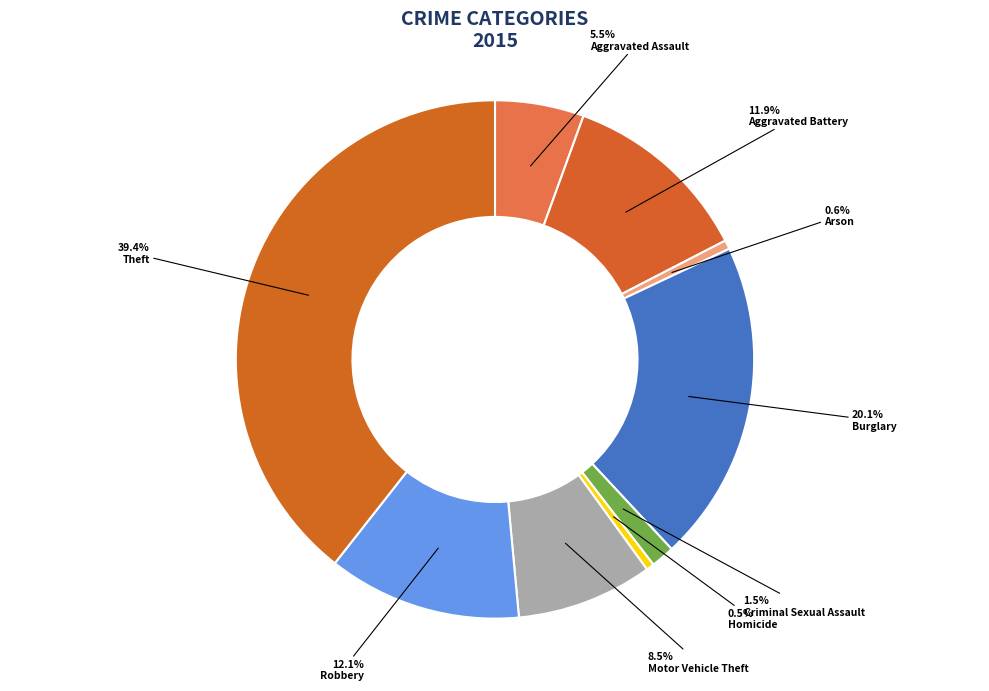

Is there any slice that represents more than half of the pie?

No